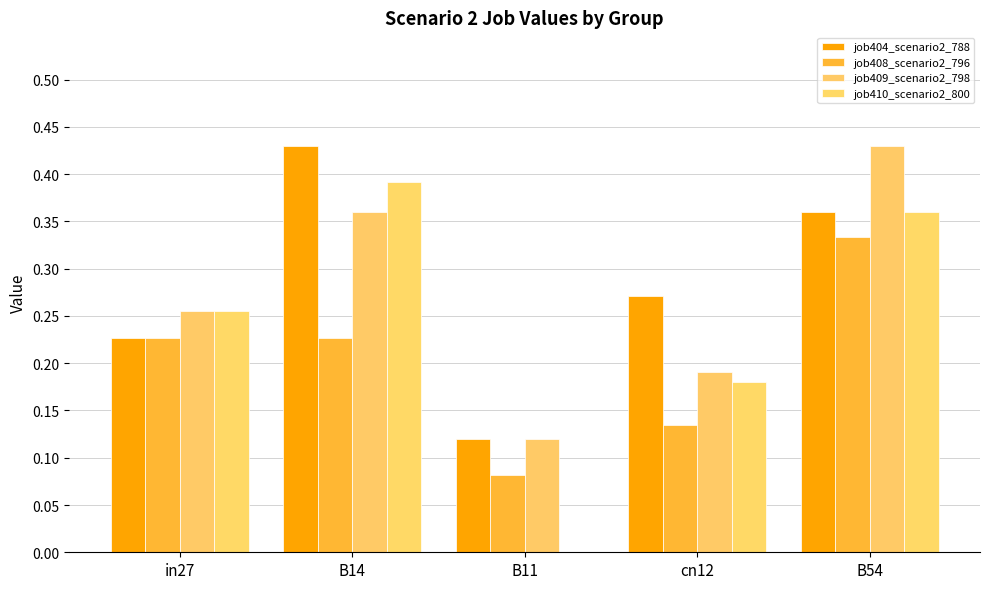

Which series changed the most between in27 and B11?

job410_scenario2_800